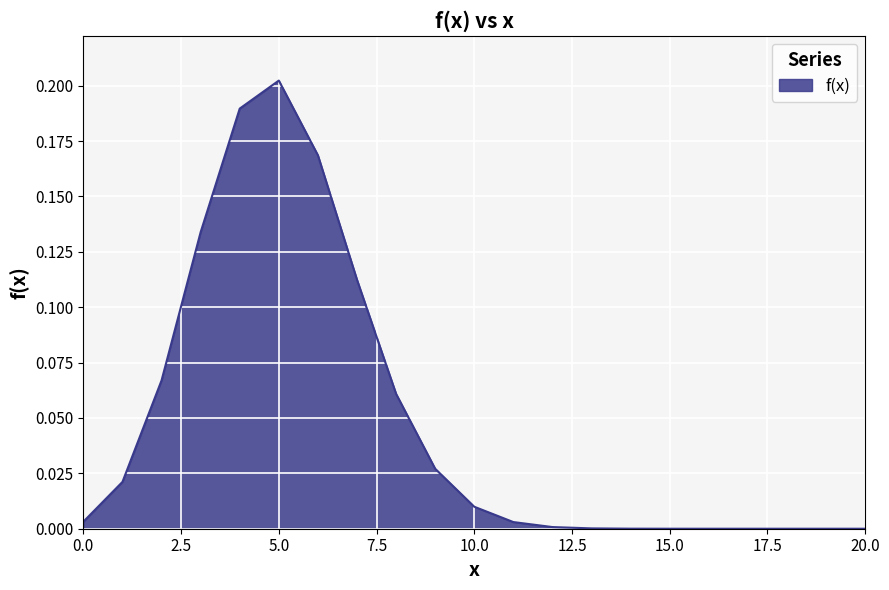

Does the chart have visible grid lines?

Yes